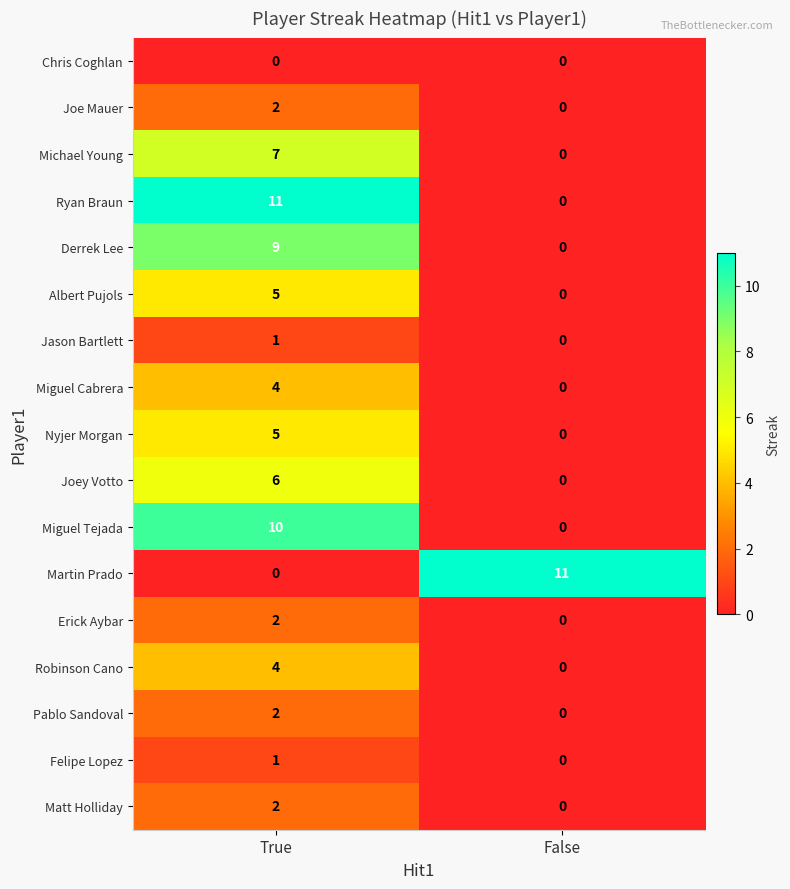

The Felipe Lopez series shows 2 at True. True or false?

False